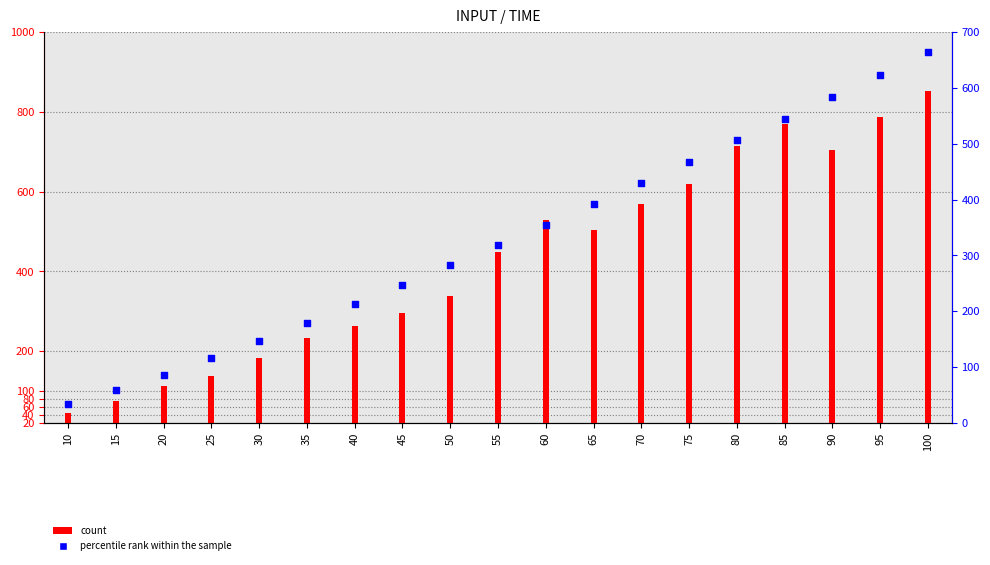

Which series has the largest total across all categories?

count